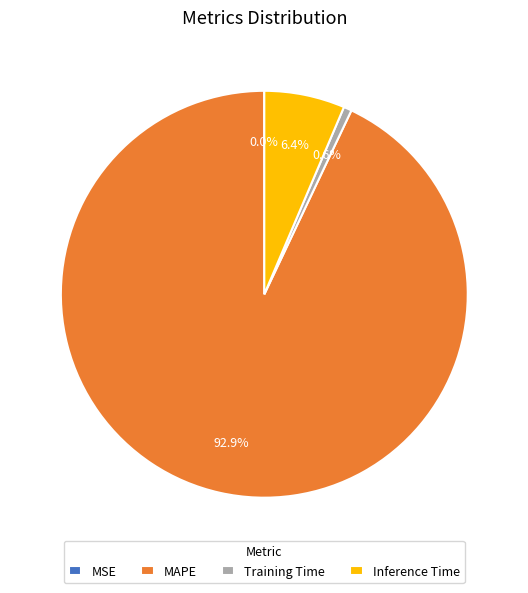

What is the largest slice in the pie chart?

MAPE